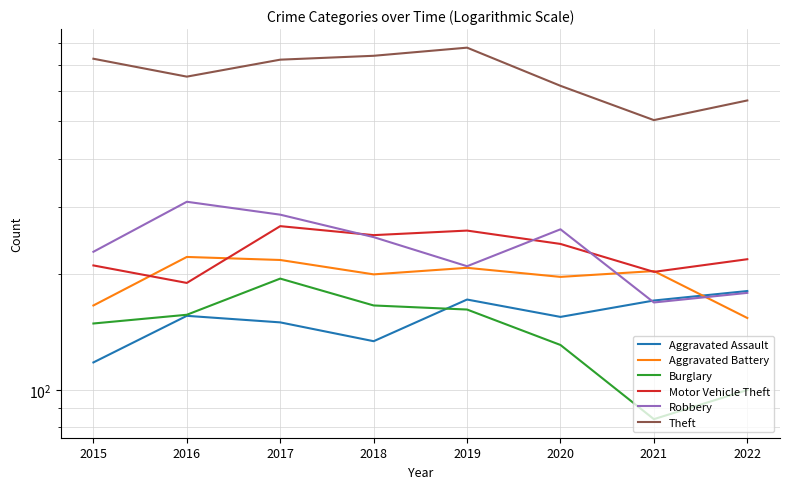

Reading left to right, transcribe all the data shown in this chart.

Aggravated Assault: 2015=118	2016=156	2017=150	2018=134	2019=172	2020=155	2021=171	2022=181
Aggravated Battery: 2015=166	2016=222	2017=218	2018=200	2019=208	2020=197	2021=204	2022=154
Burglary: 2015=149	2016=157	2017=195	2018=166	2019=162	2020=131	2021=84	2022=100
Motor Vehicle Theft: 2015=211	2016=190	2017=267	2018=253	2019=260	2020=240	2021=203	2022=219
Robbery: 2015=229	2016=309	2017=286	2018=250	2019=210	2020=262	2021=169	2022=179
Theft: 2015=728	2016=654	2017=724	2018=741	2019=778	2020=619	2021=504	2022=567